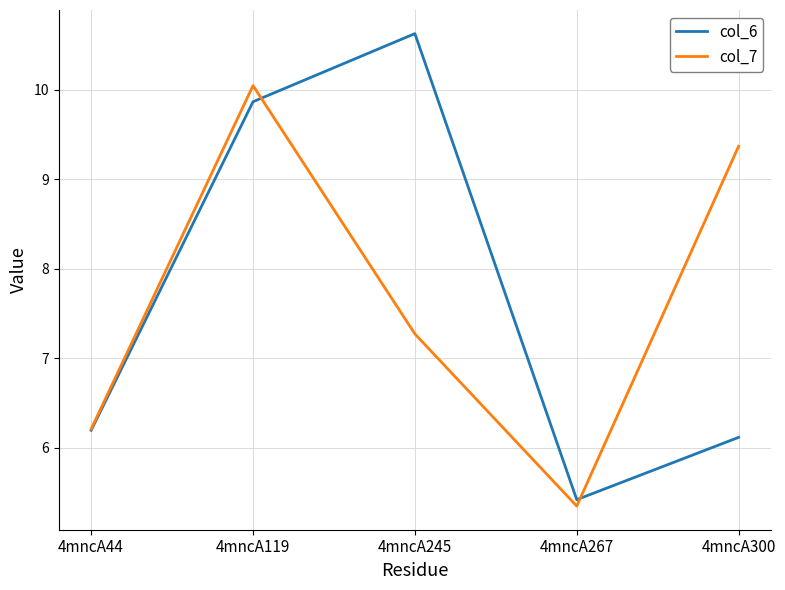

List the series in order of their peak value, lowest first.

col_7, col_6